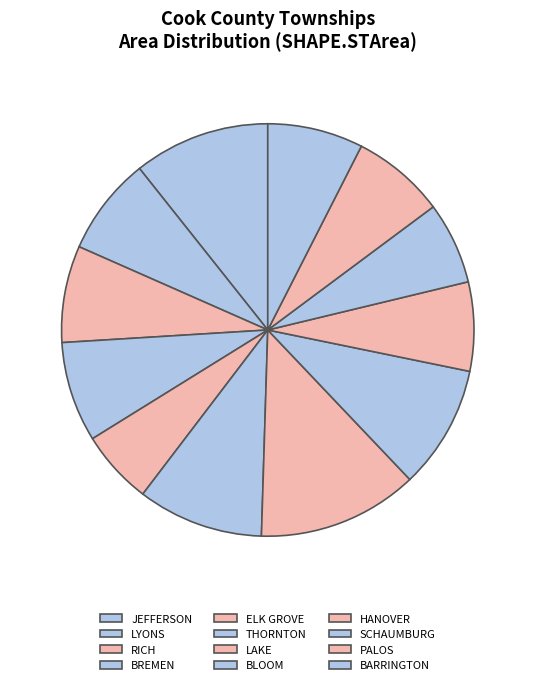

To the nearest percent, what percentage of the pie is HANOVER?

7%